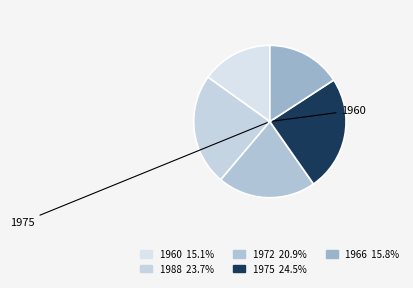

How many segments does this pie chart have?

5